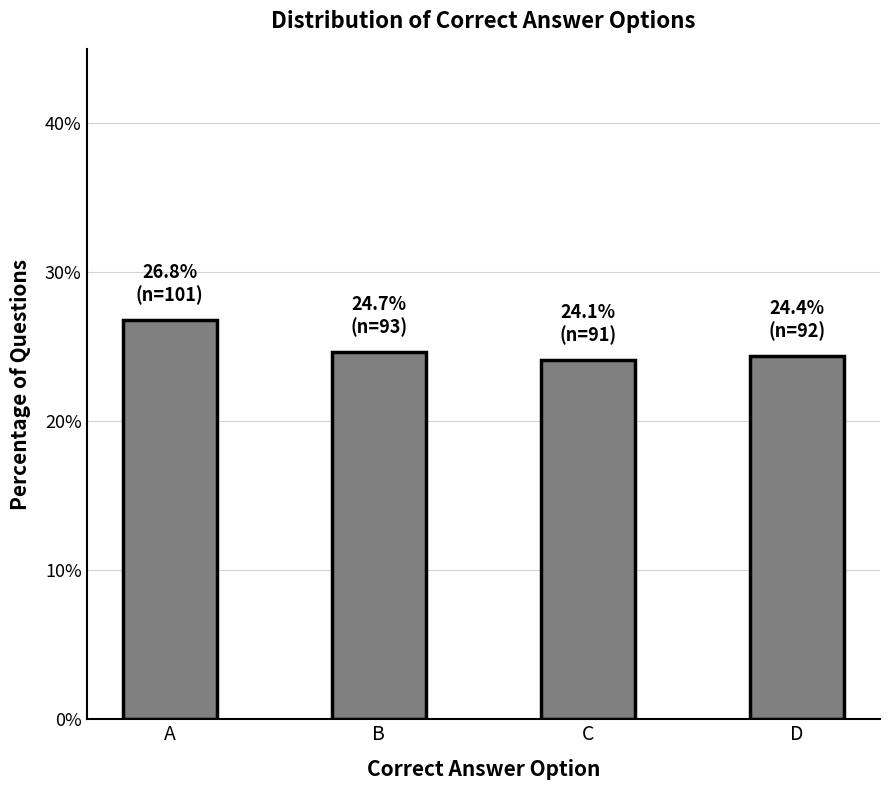

Which label corresponds to the largest value in the chart?

A